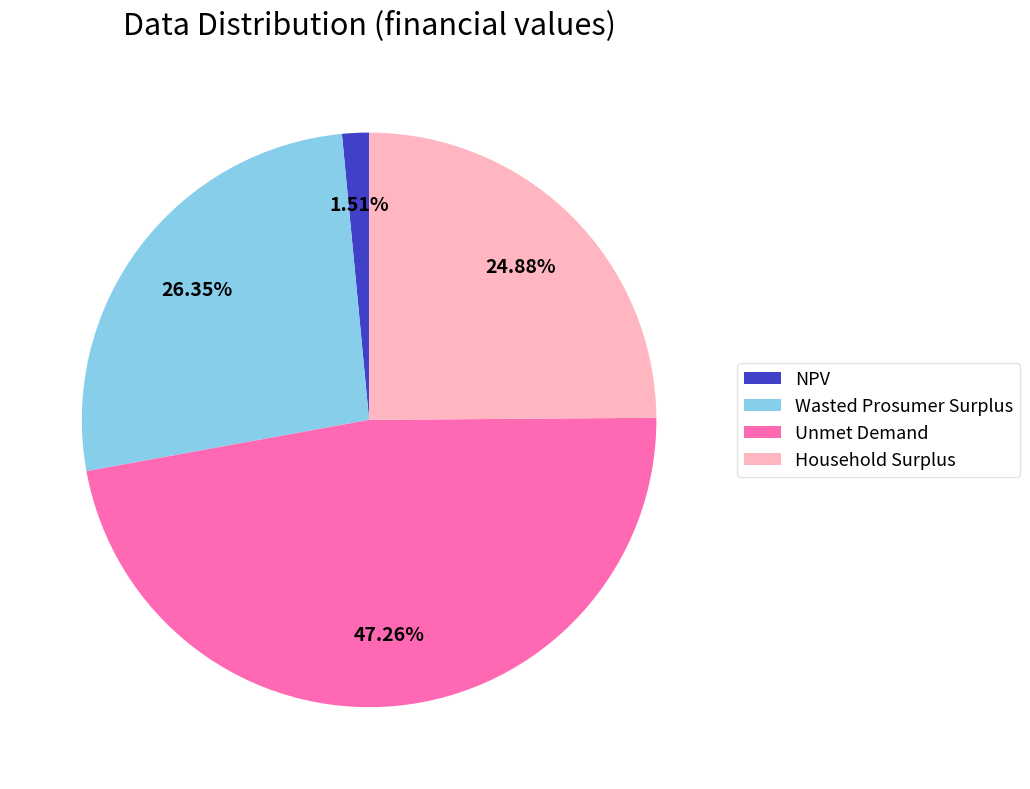

To the nearest percent, what is the difference between the largest and smallest slice percentages?

46%